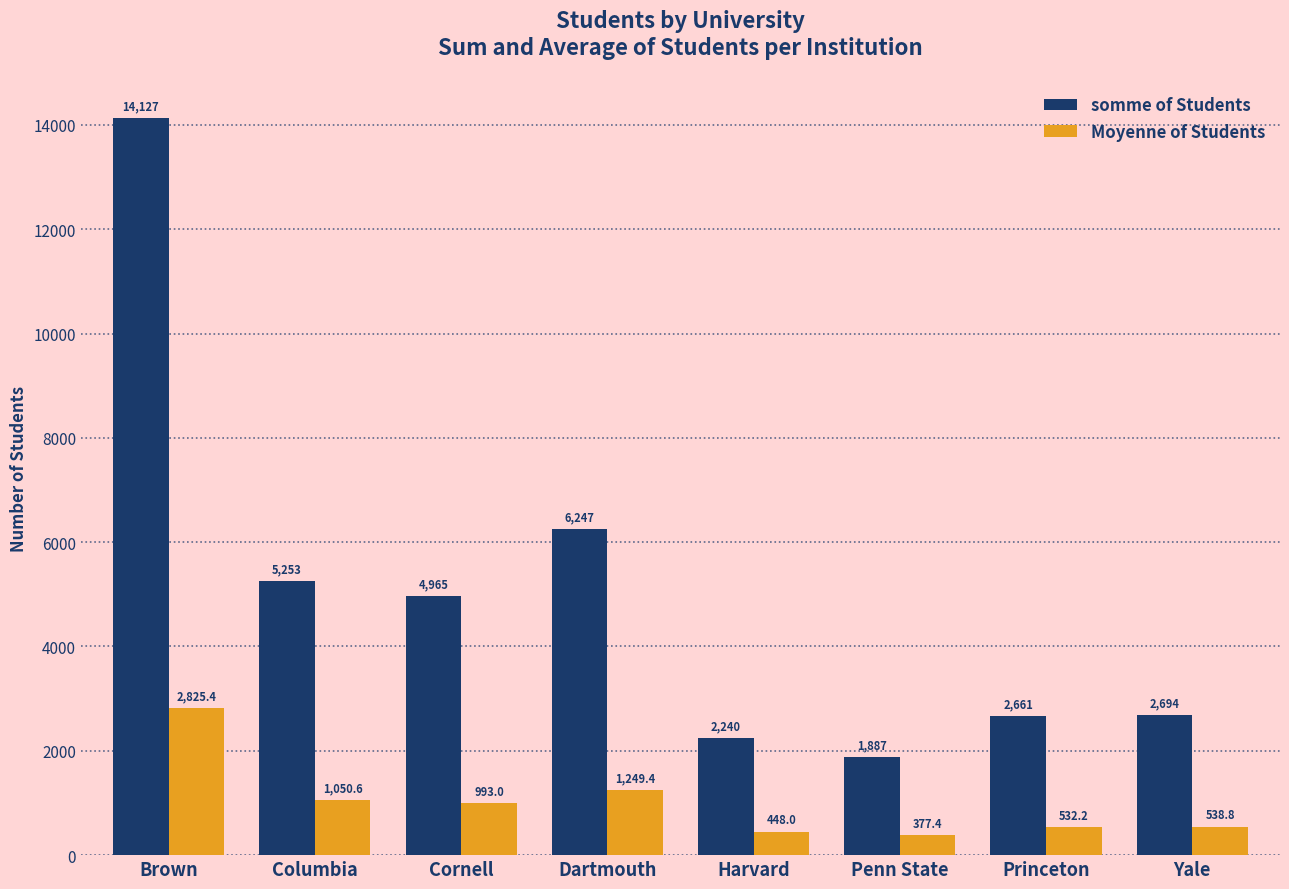

Reading left to right, list all the values displayed in this chart.

somme of Students: Brown=14127.0	Columbia=5253.0	Cornell=4965.0	Dartmouth=6247.0	Harvard=2240.0	Penn State=1887.0	Princeton=2661.0	Yale=2694.0
Moyenne of Students: Brown=2825.4	Columbia=1050.6	Cornell=993.0	Dartmouth=1249.4	Harvard=448.0	Penn State=377.4	Princeton=532.2	Yale=538.8